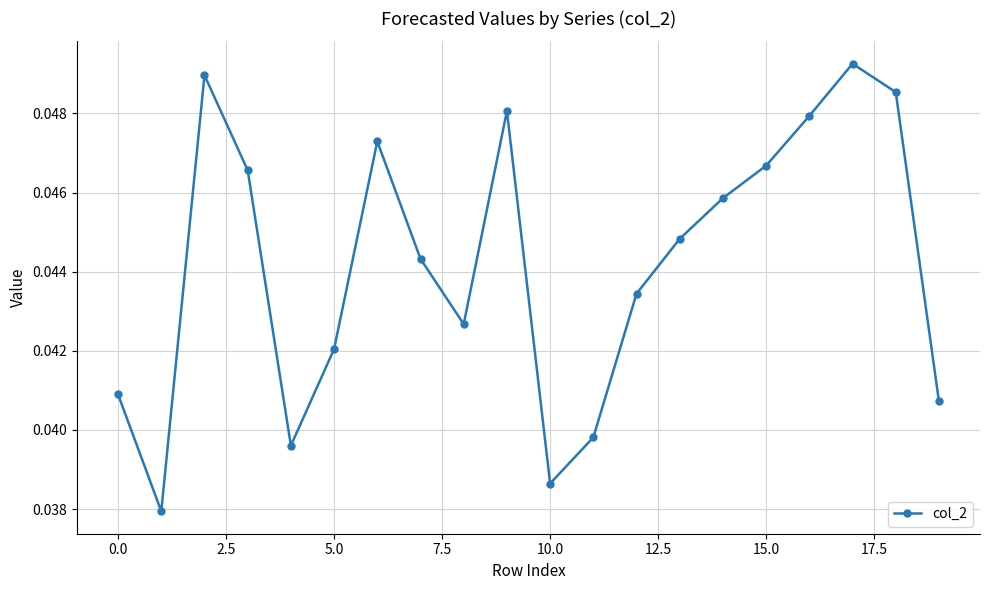

How many points are higher than both their immediate neighbors (excluding endpoints)?

4